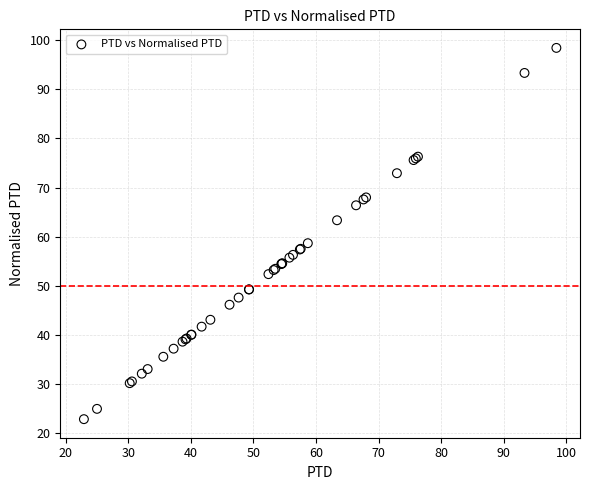

What Y value in the scatter plot is closest to 60?

58.7